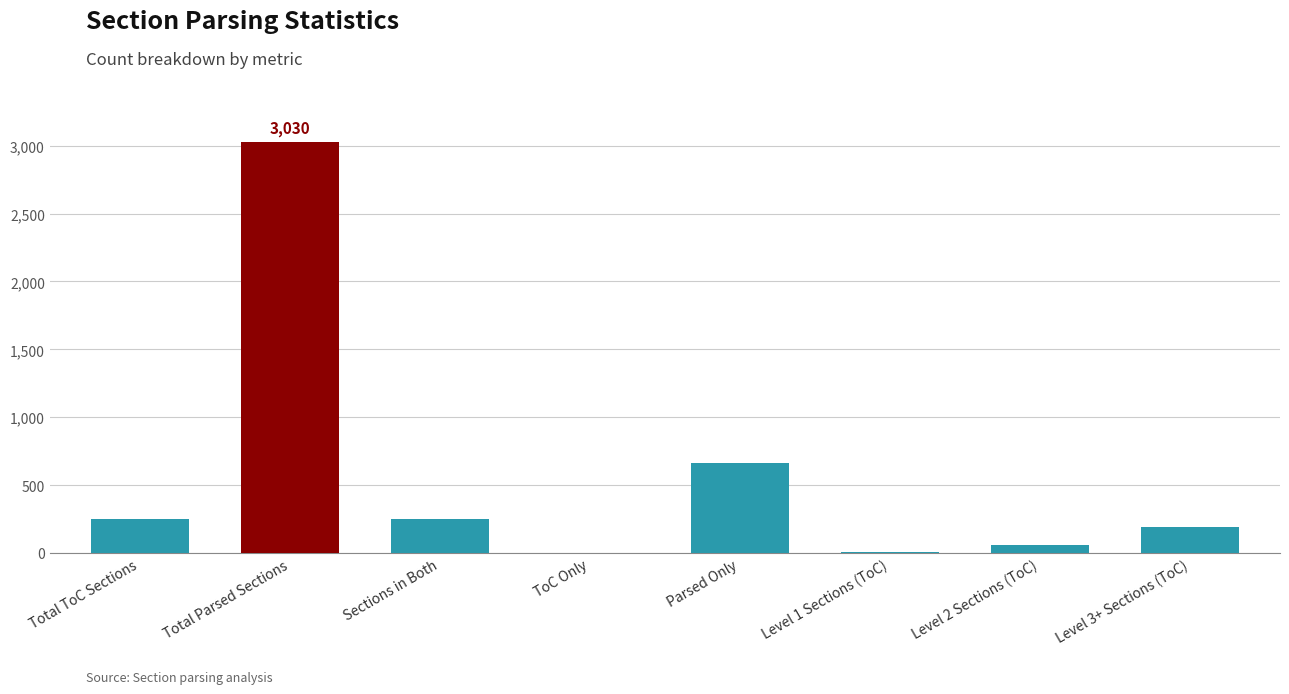

Between Total Parsed Sections and Level 3+ Sections (ToC), which is larger?

Total Parsed Sections